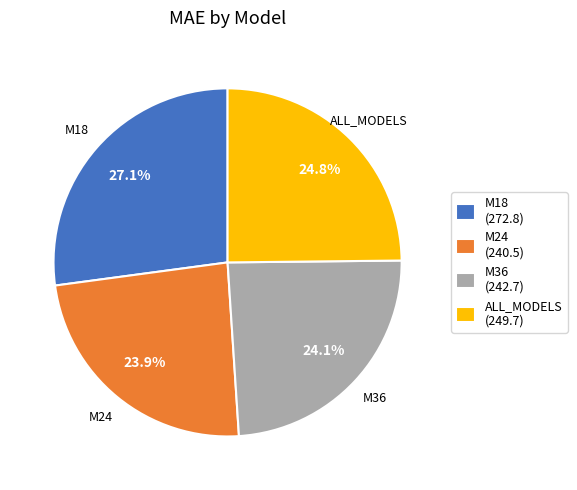

Which slice is the largest?

M18